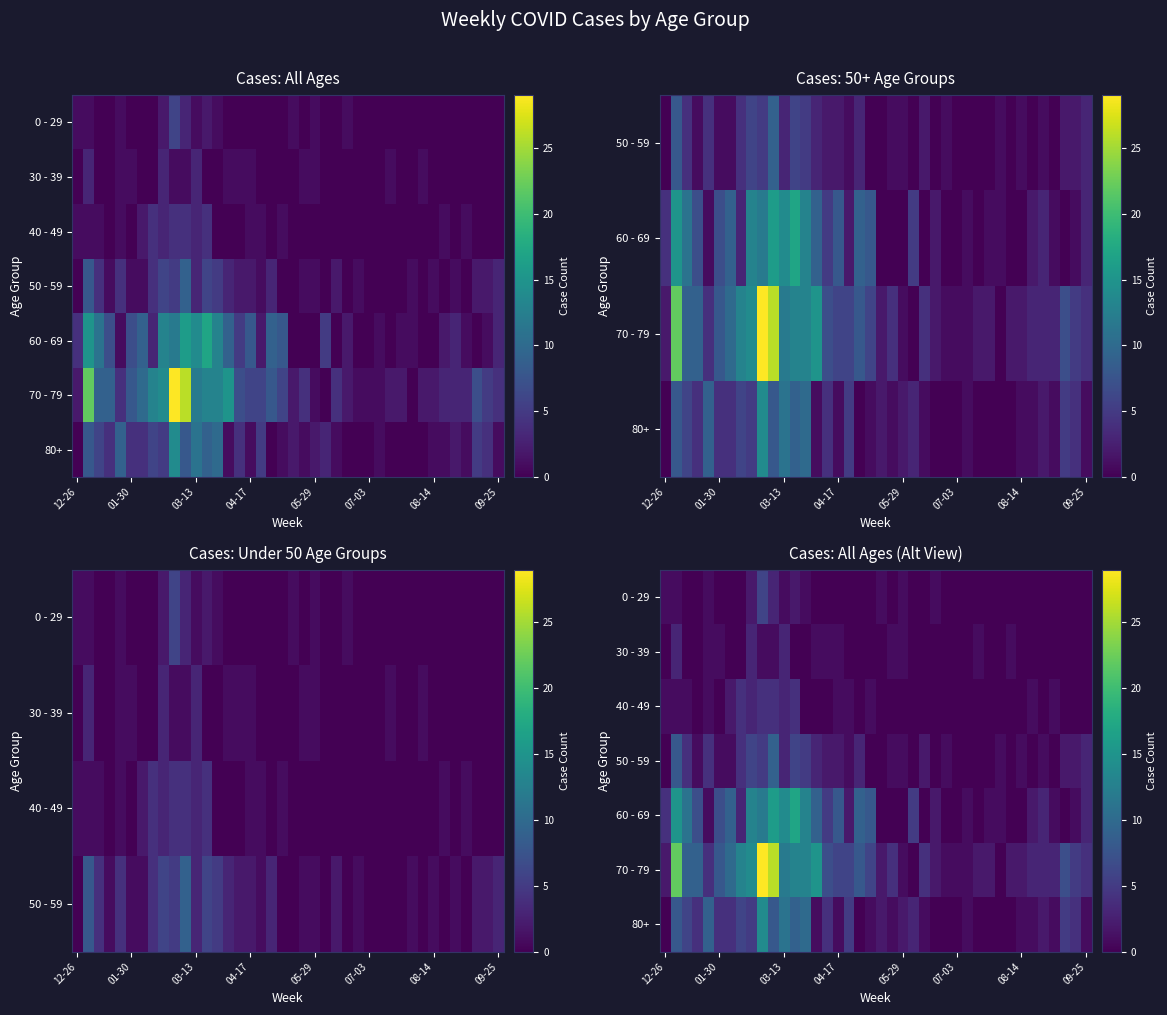

Between 24 and 13, which is larger?

13